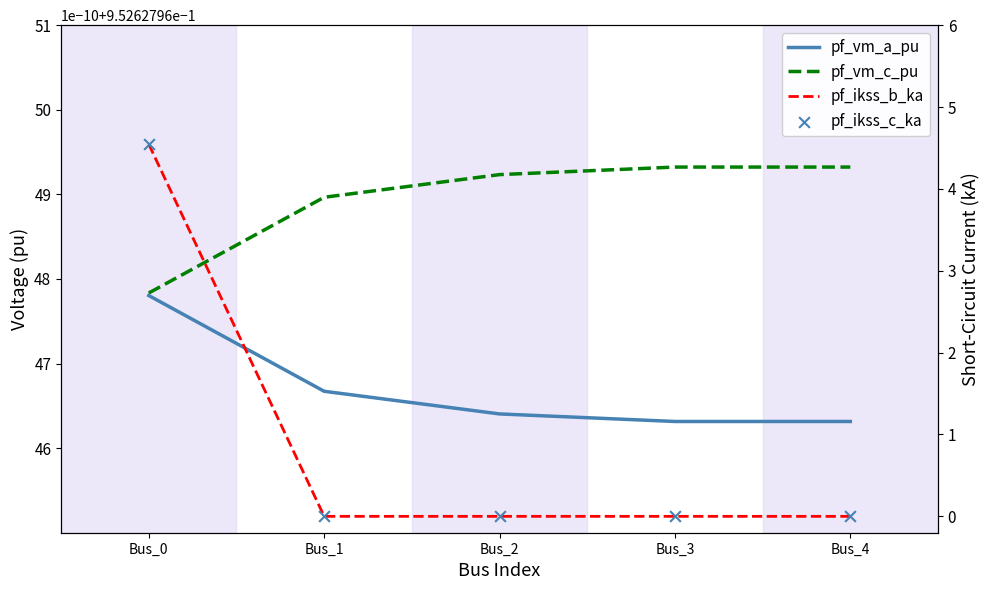

Which series reaches the minimum Y coordinate?

pf_ikss_b_ka